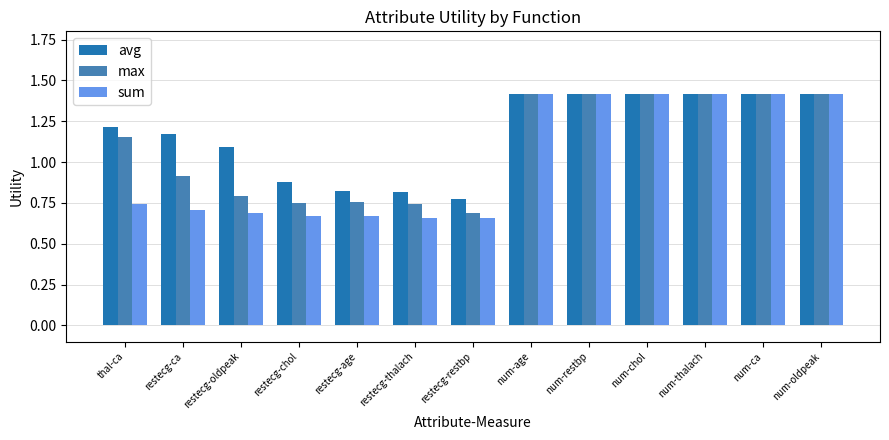

The value of avg at restecg-age is 1.1. True or false?

False